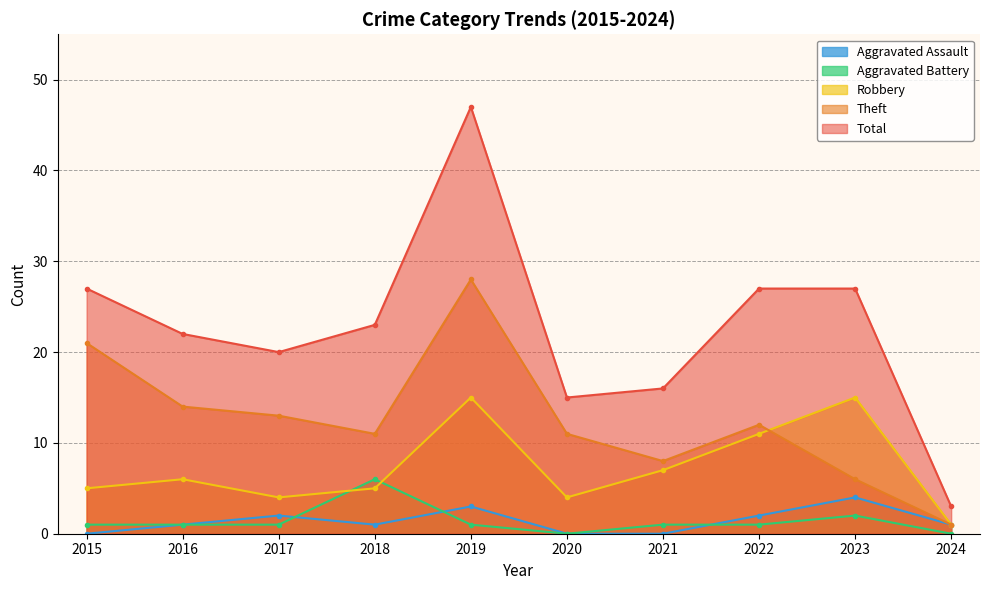

True or false: Robbery and Aggravated Assault intersect in this chart.

False